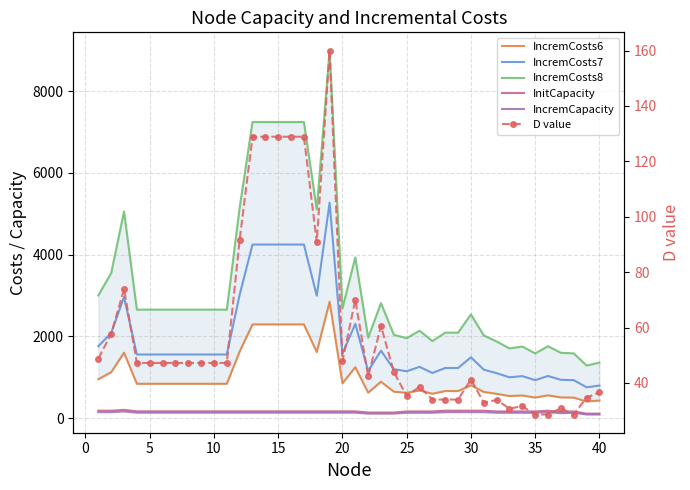

What is the total value across all series at 40?

2817.6